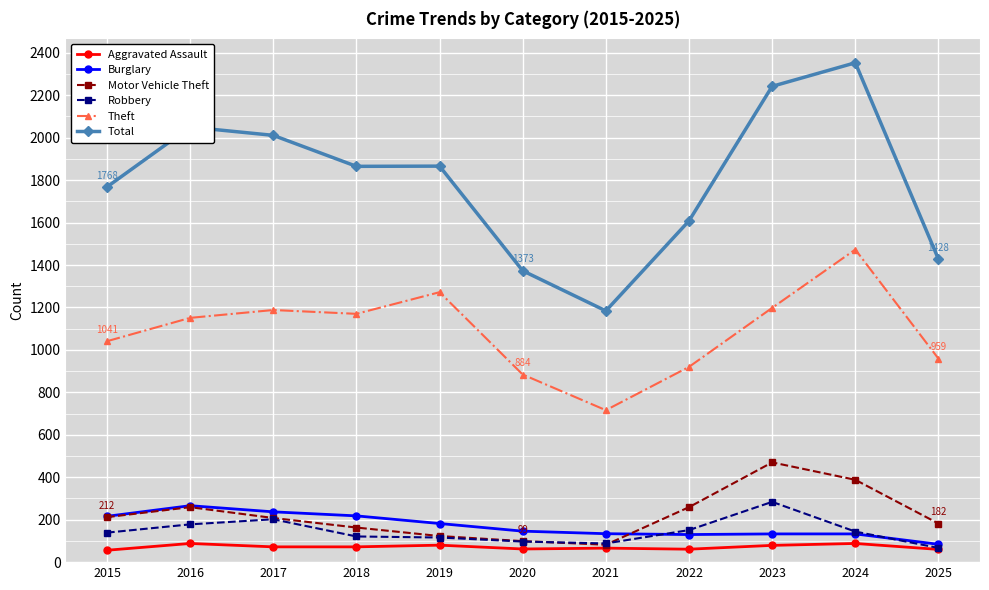

Read the Theft value at 2020, to the nearest 50.

900